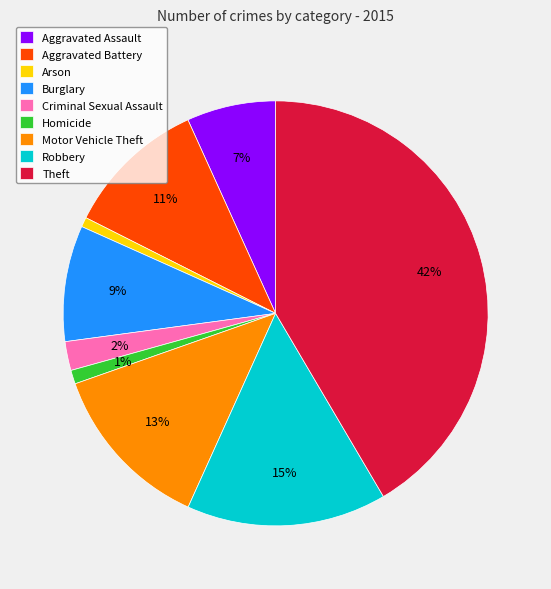

To the nearest percent, what is the combined percentage of Burglary and Theft?

50%